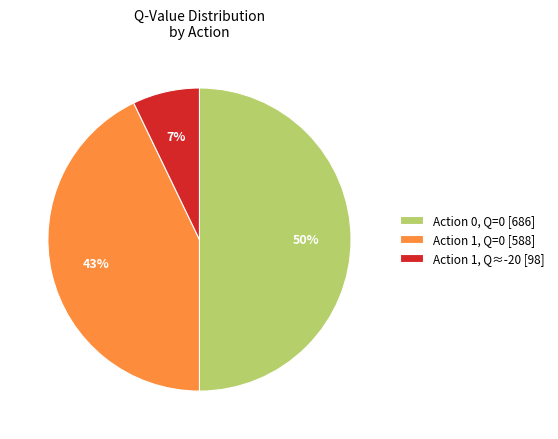

How many slices are in this pie chart?

3